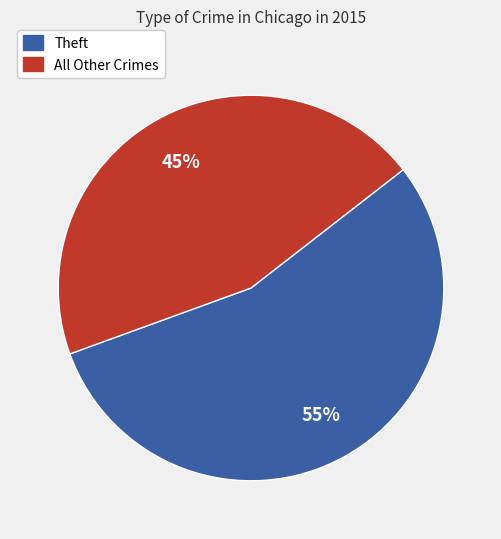

To the nearest percent, what is the difference between the largest and smallest slice percentages?

10%